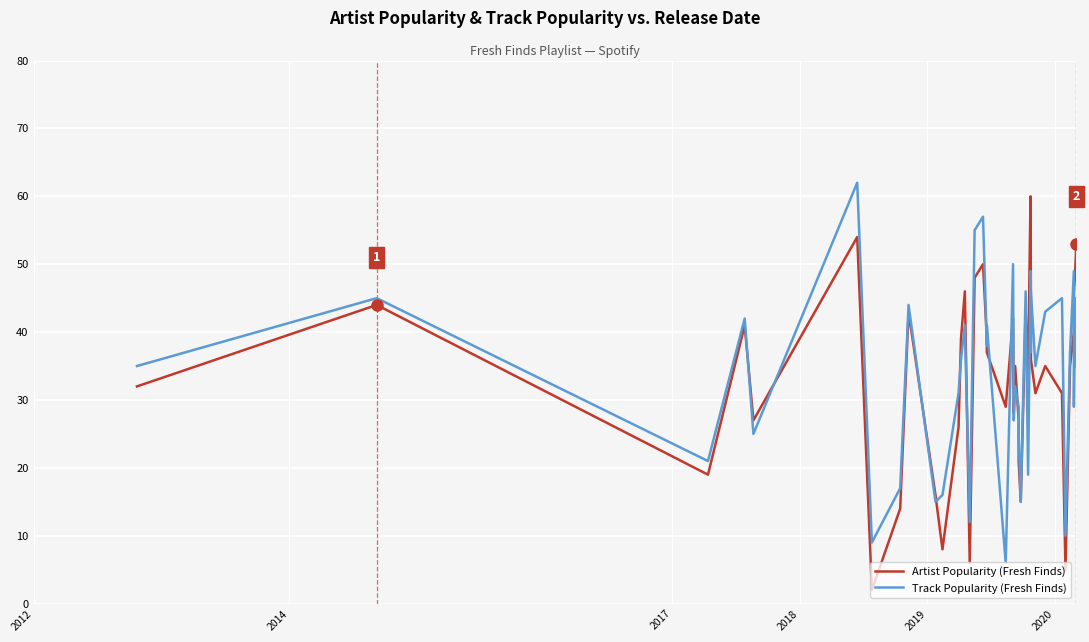

True or false: Artist Popularity (Fresh Finds) has more than 1 interior local peaks.

True